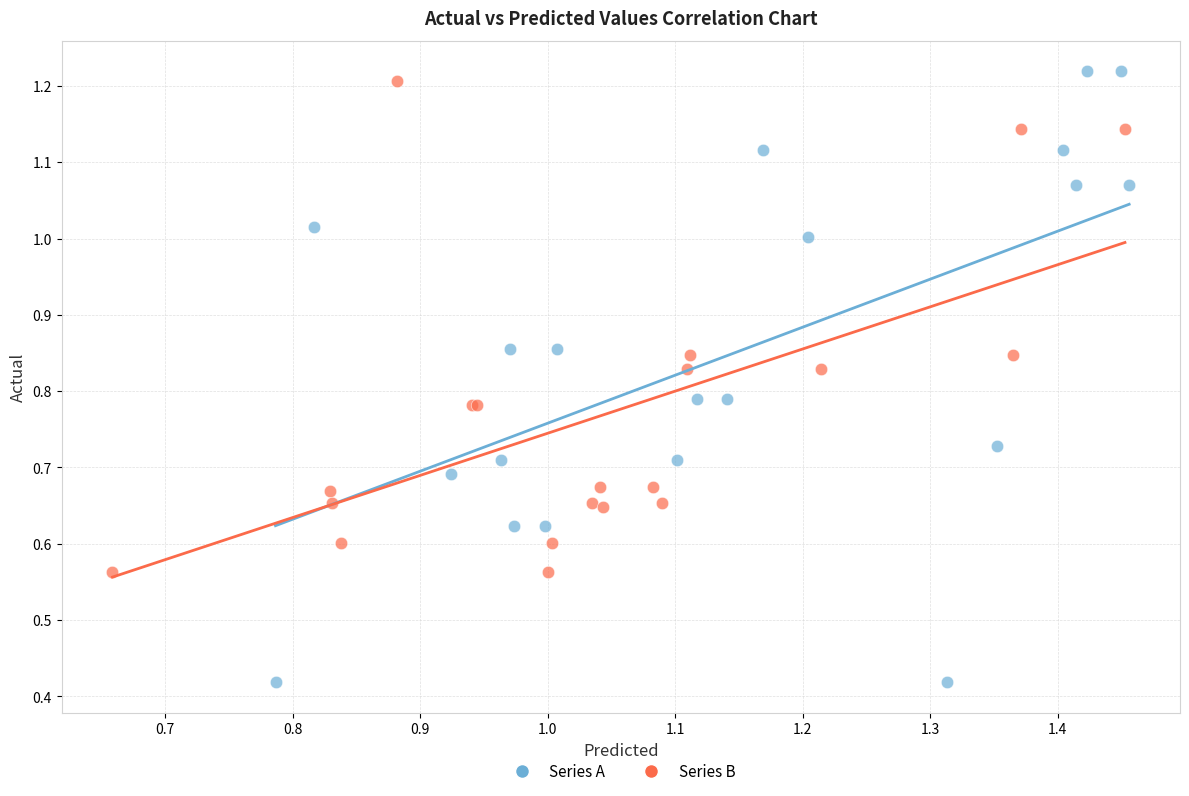

Which series has the widest spread of Y values?

Series A